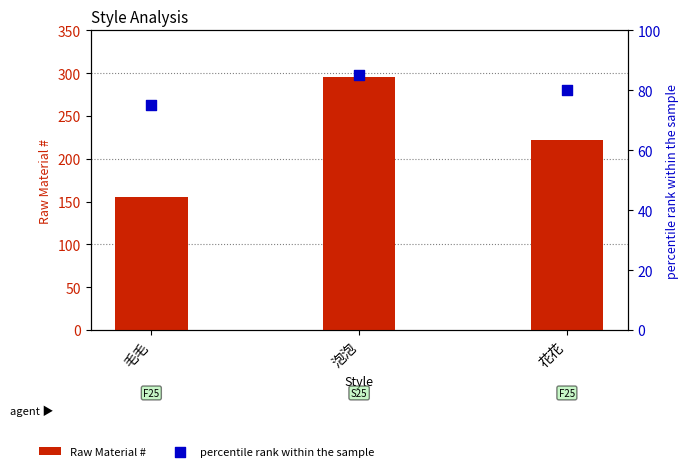

What are all the series names shown in the legend?

Raw Material #, percentile rank within the sample